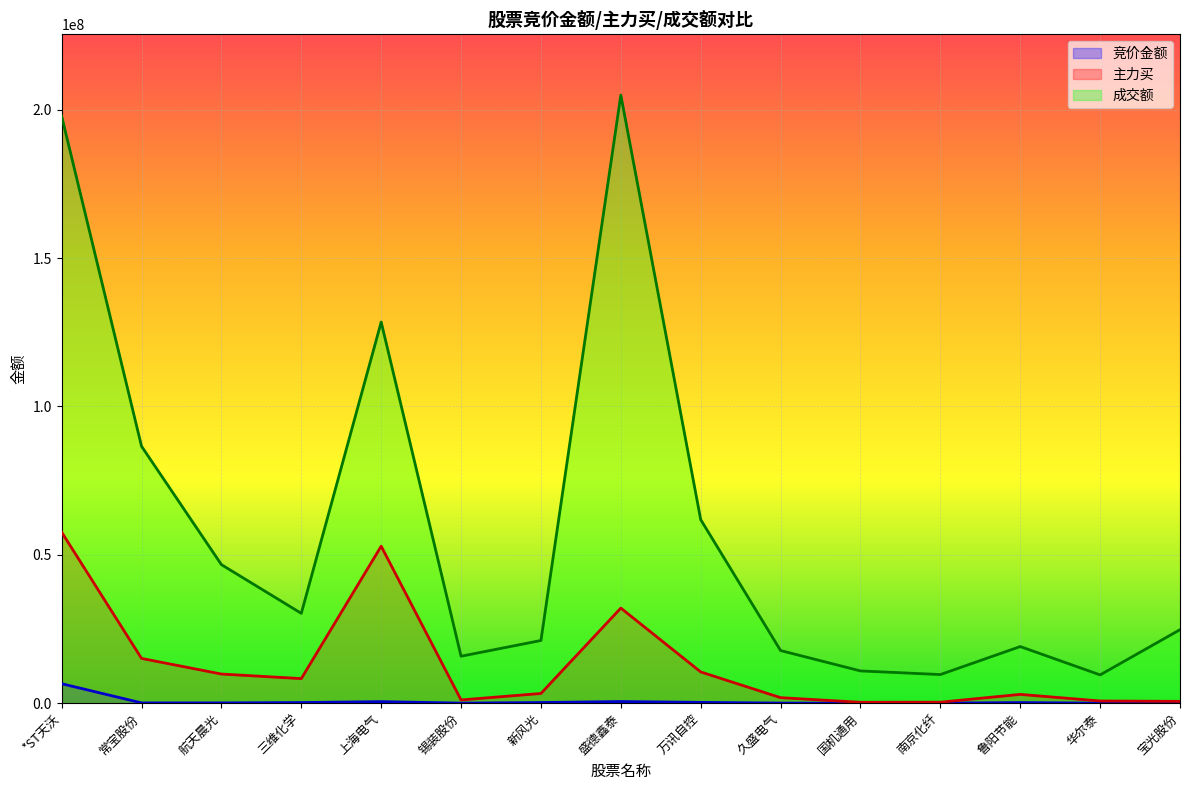

What is the difference between the 竞价金额 values at 锡装股份 and *ST天沃?

6533718